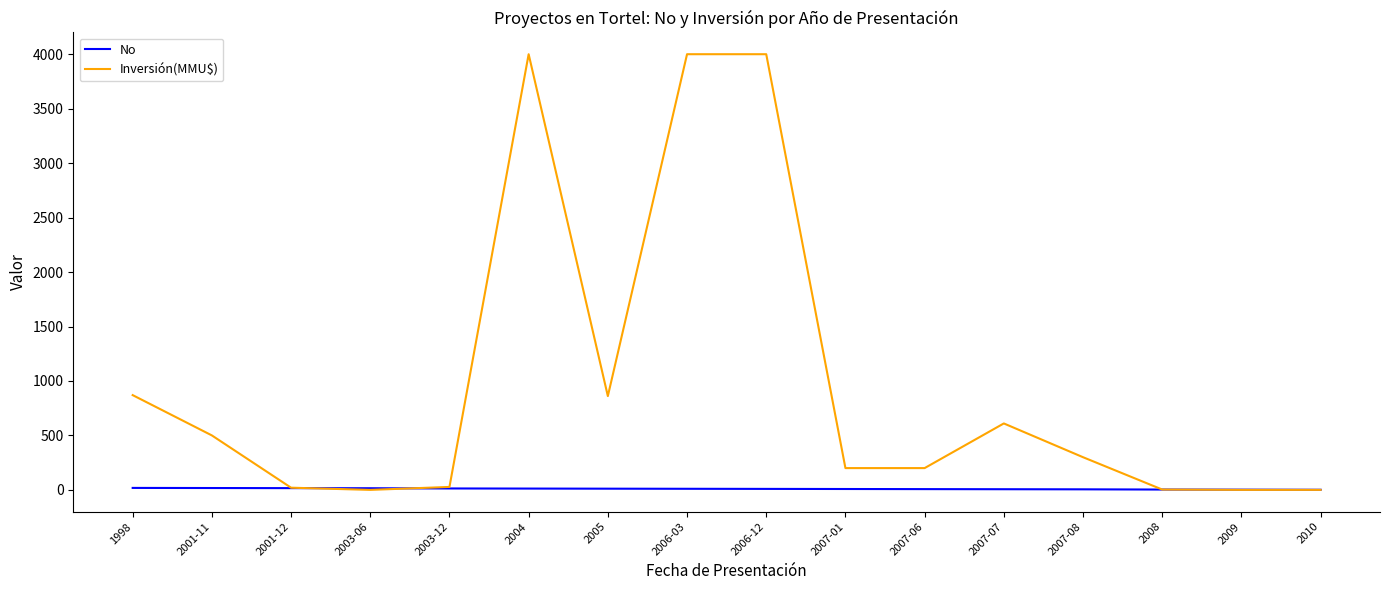

Which series has the largest total across all categories?

Inversión(MMU$)